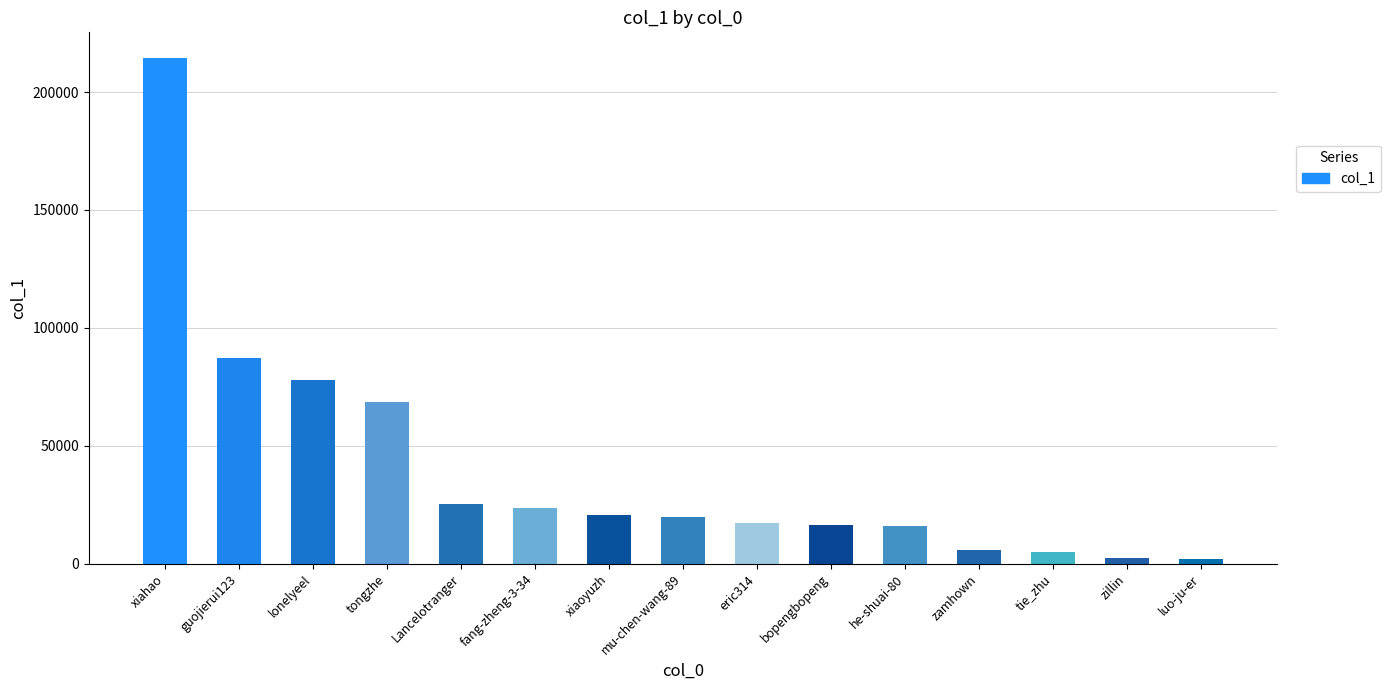

Which has a higher value, Lancelotranger or xiaoyuzh?

Lancelotranger